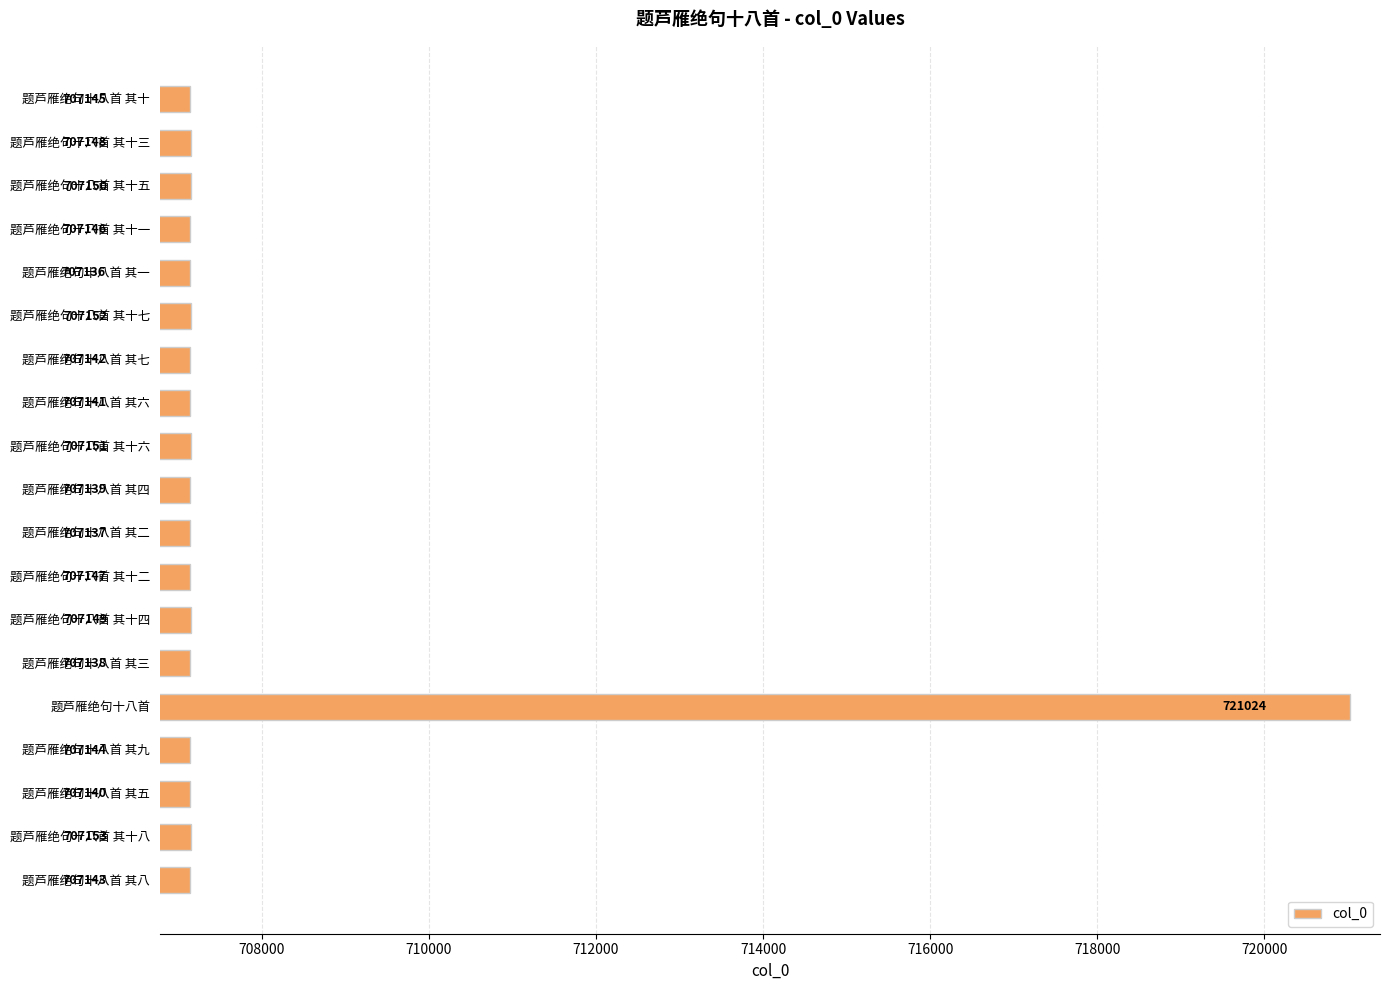

The chart shows a value of 707140 at 题芦雁绝句十八首 其五. True or false?

True